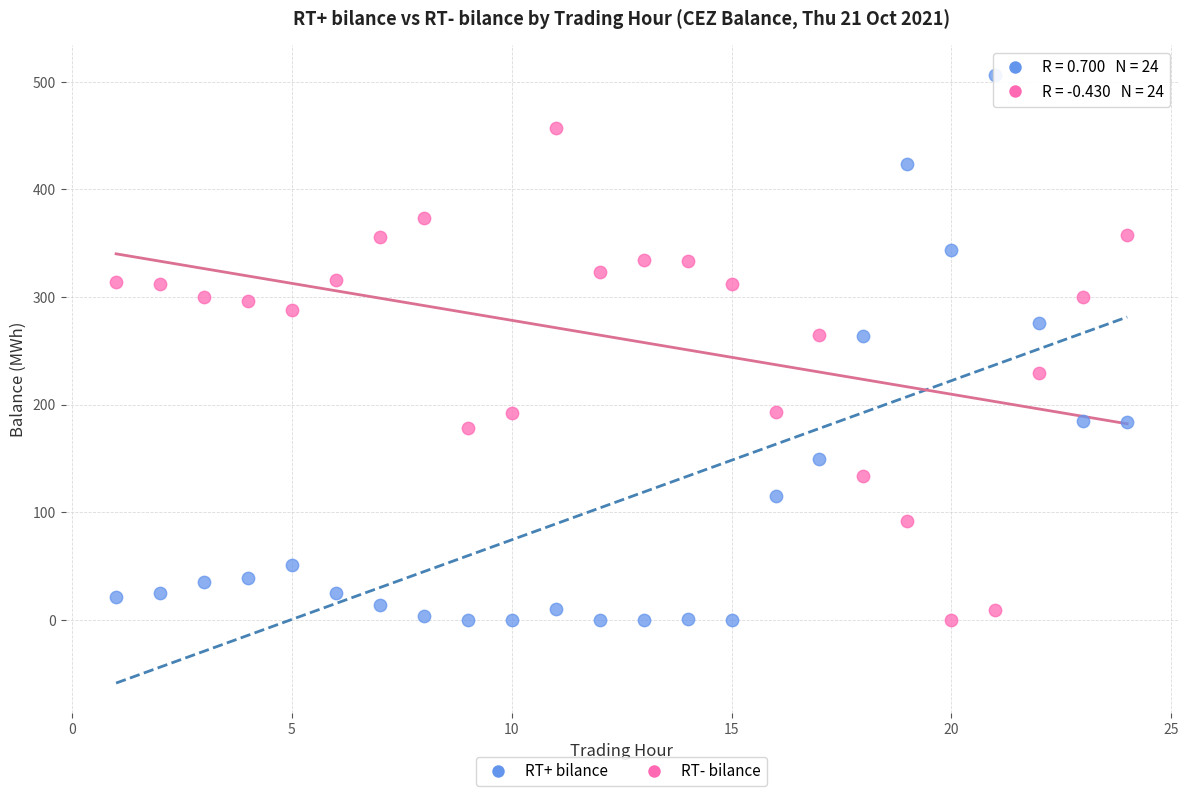

Across all data points, what is the range of X values (max minus min)?

23.0